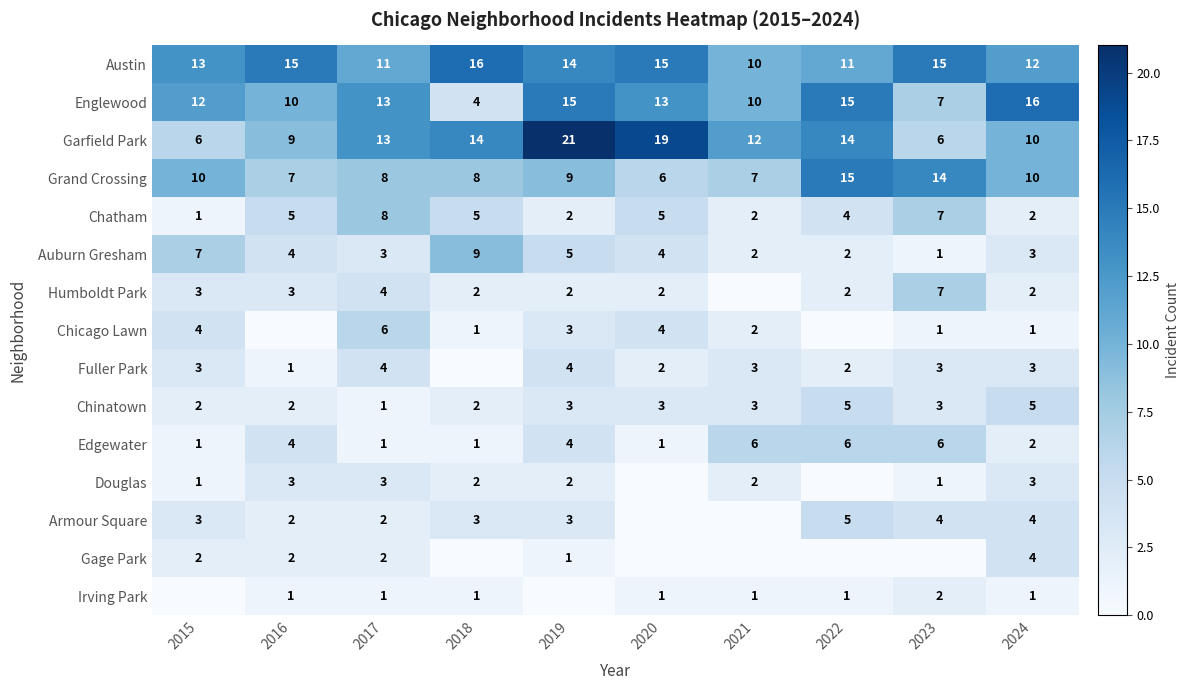

Is it true that Irving Park equals 1 at 2018?

True